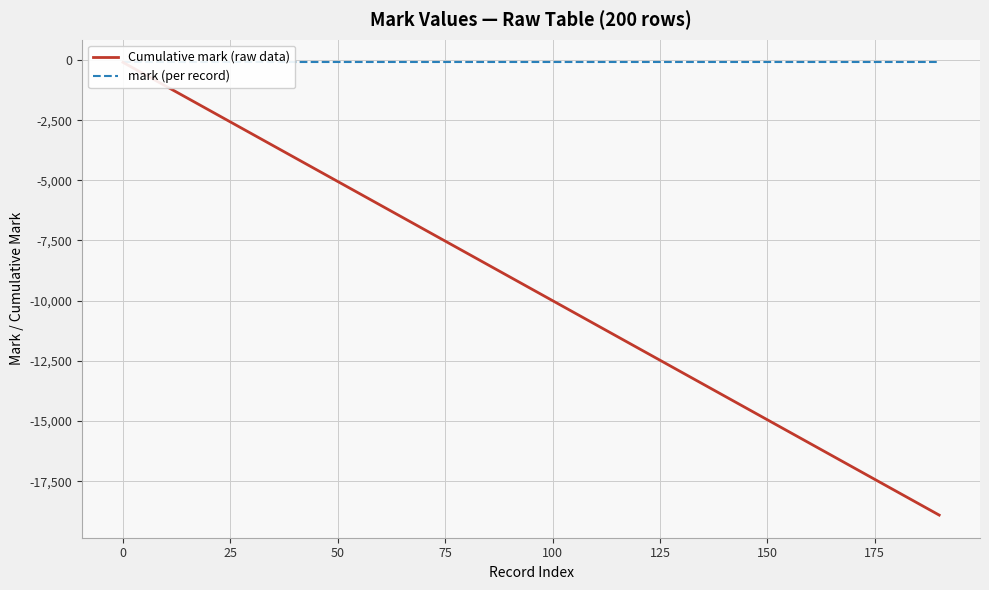

What is the average value of the Cumulative mark (raw data) series?

-9504